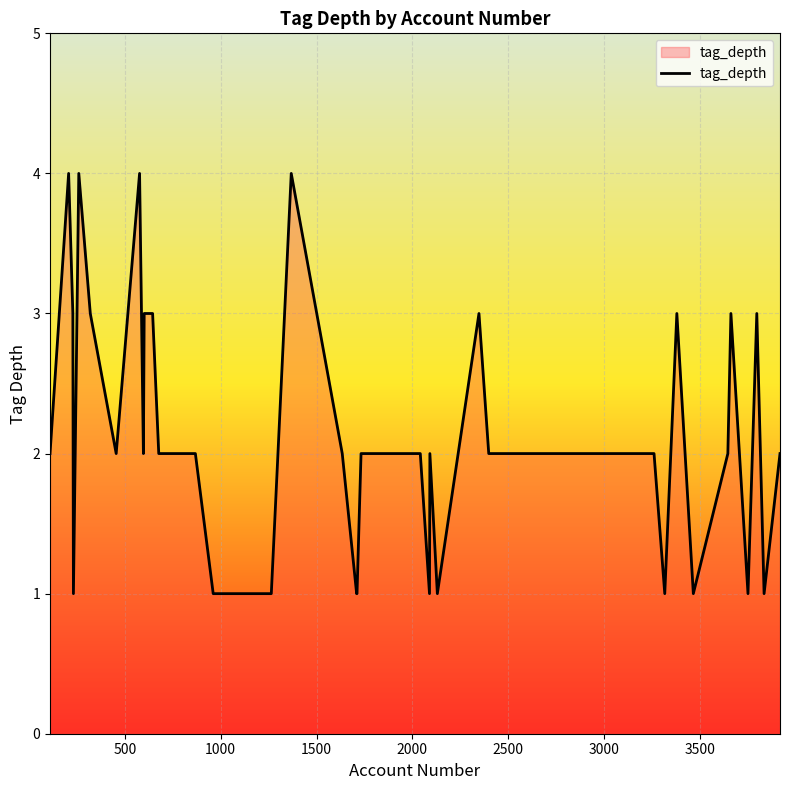

What is the difference between the maximum and minimum values?

3